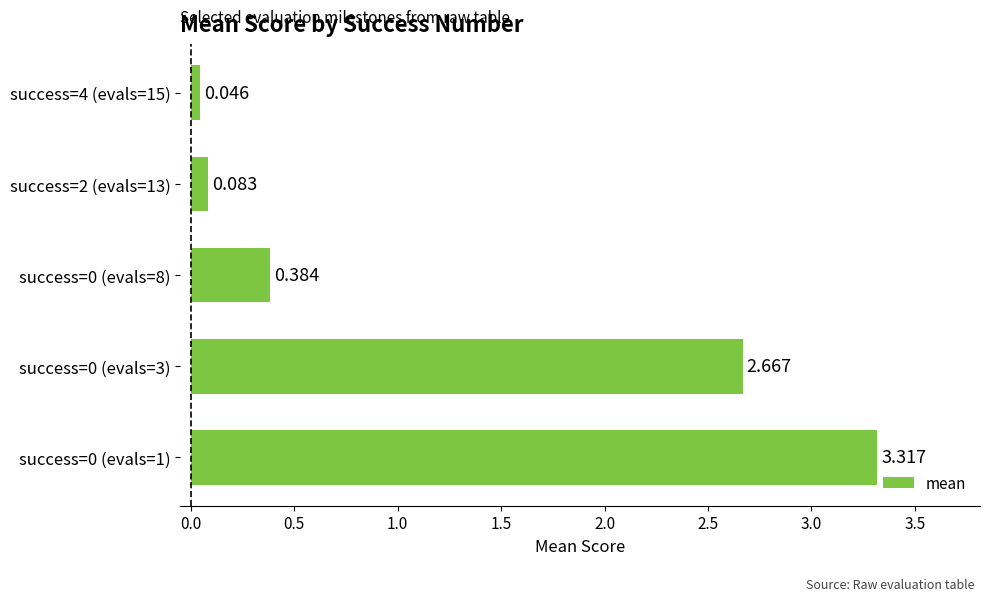

What is the sum of all values?

6.5